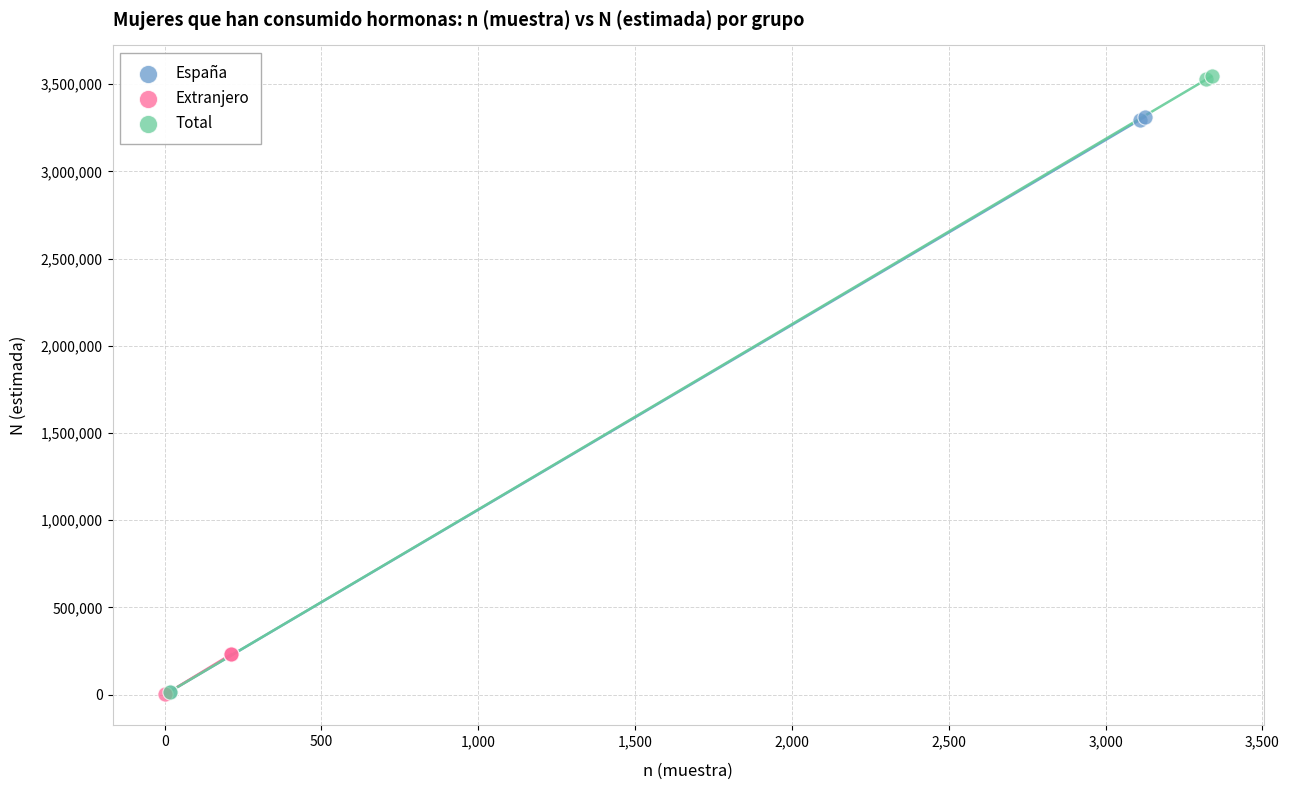

Which series contains the highest Y value?

Total